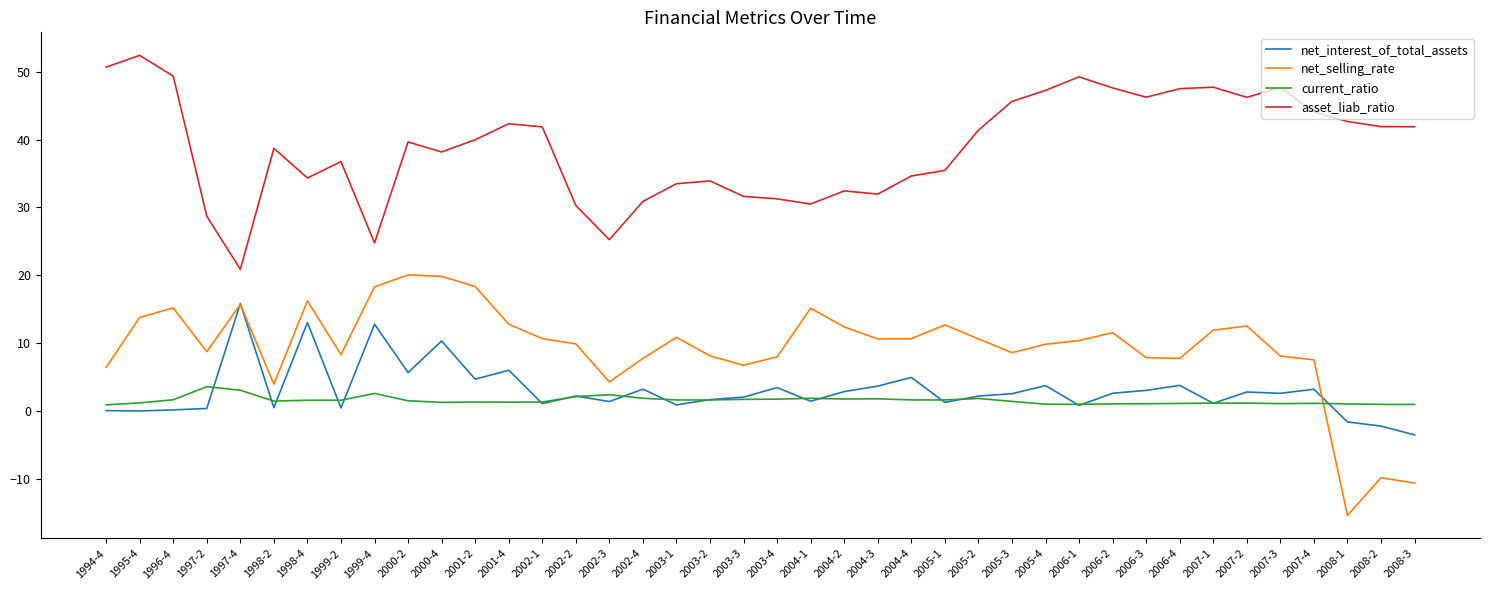

True or false: asset_liab_ratio and current_ratio intersect in this chart.

False